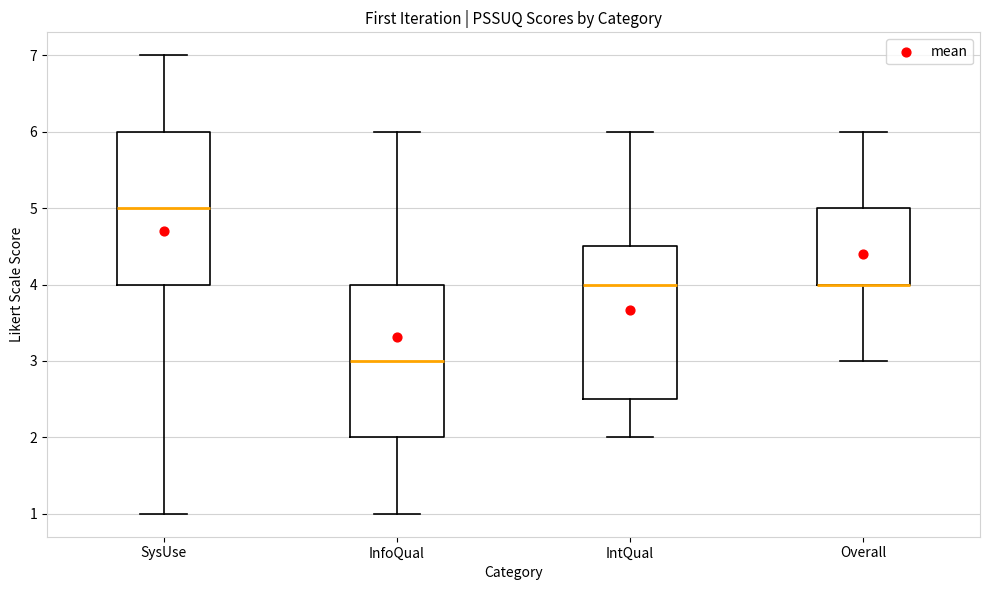

Where is the lower edge of the box for IntQual on the y-axis? The values are not printed on the chart, so give them approximately, as read against the axis.

2.5